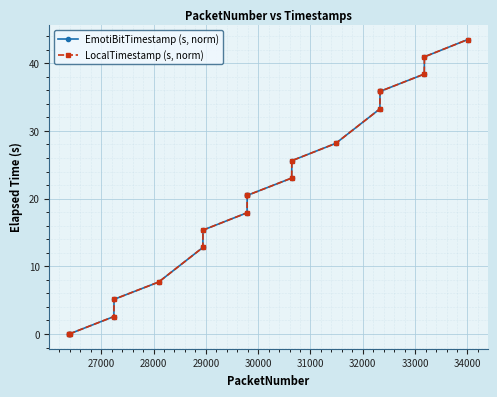

Which series has the largest range (max minus min)?

LocalTimestamp (s, norm)